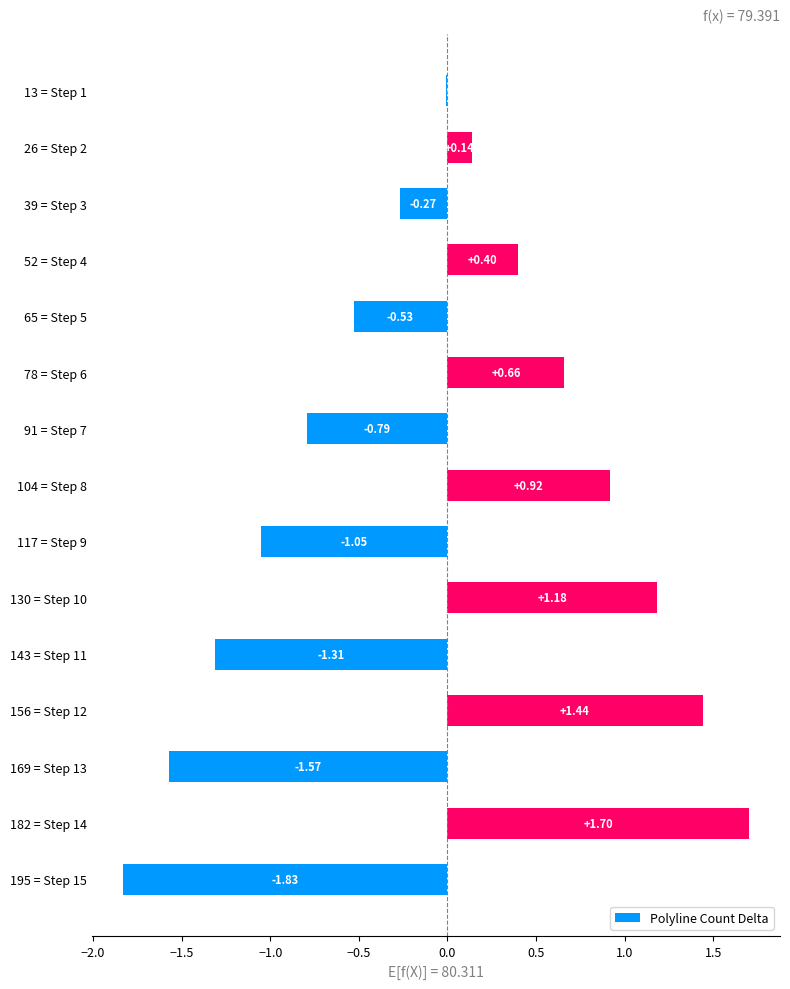

How many series are shown in this chart?

1